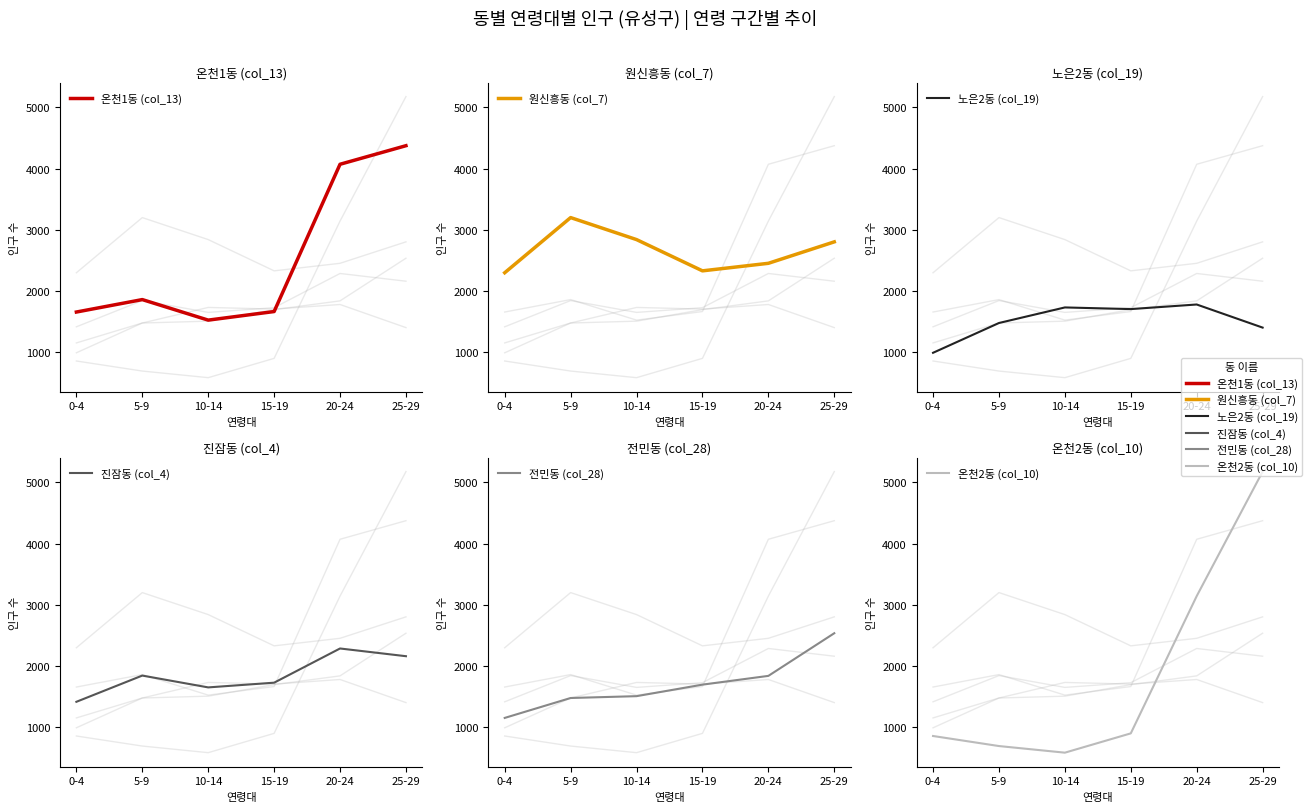

The 노은2동 (col_19) series shows 1707 at 15-19. True or false?

True